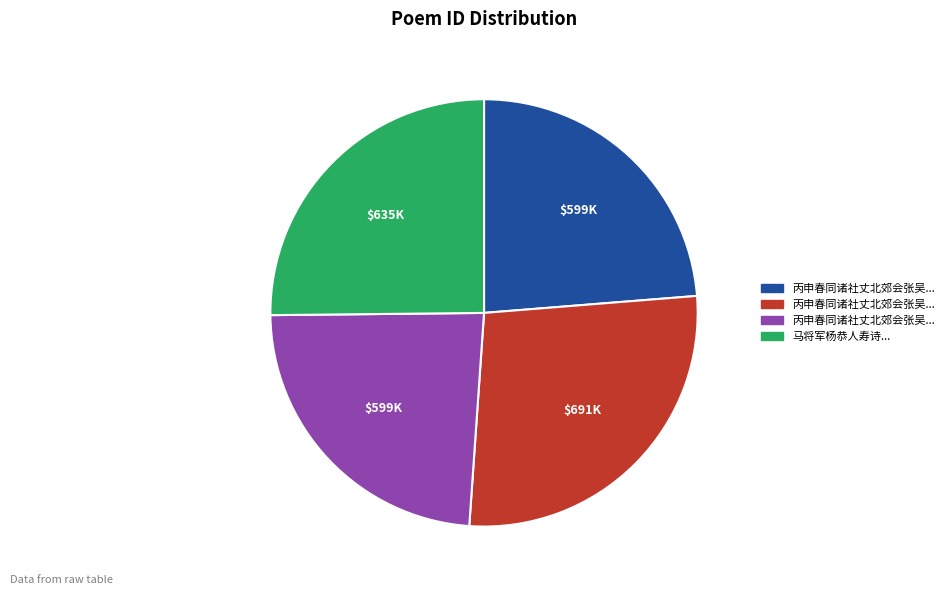

Does any single category account for the majority?

No